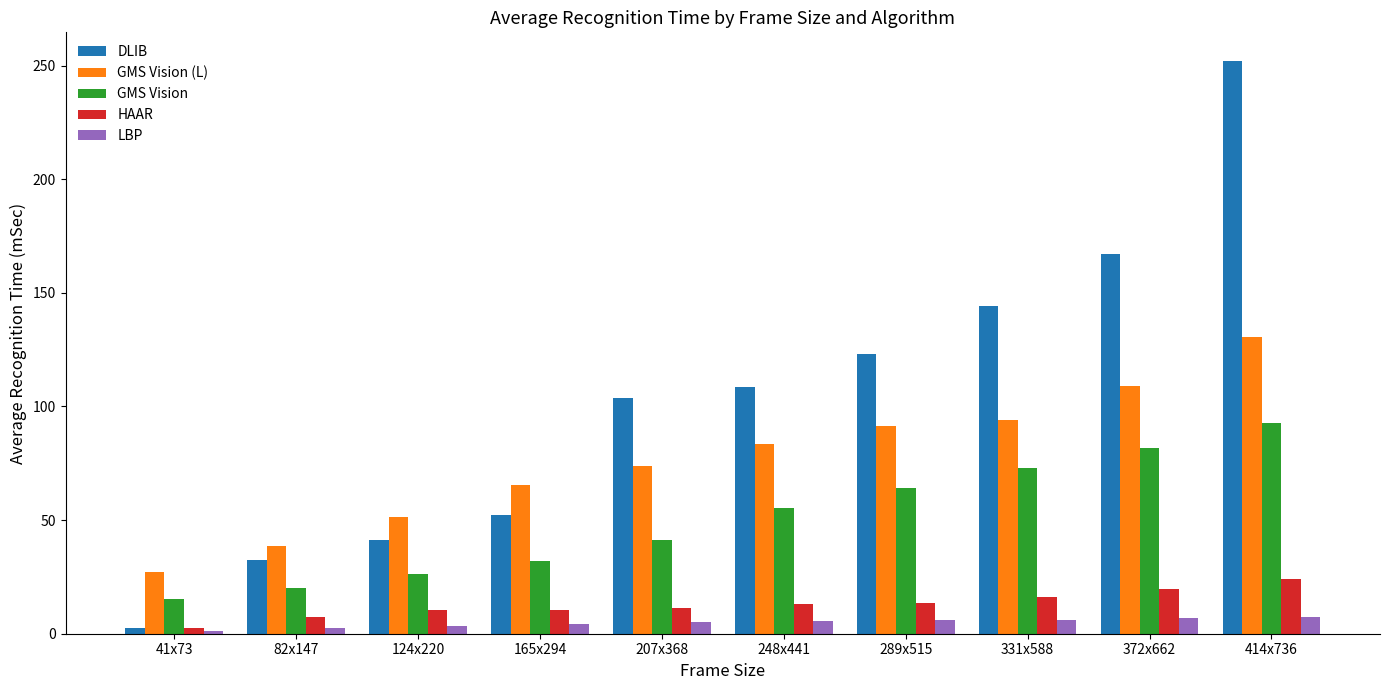

What is the approximate value of LBP at 372x662?

6.7